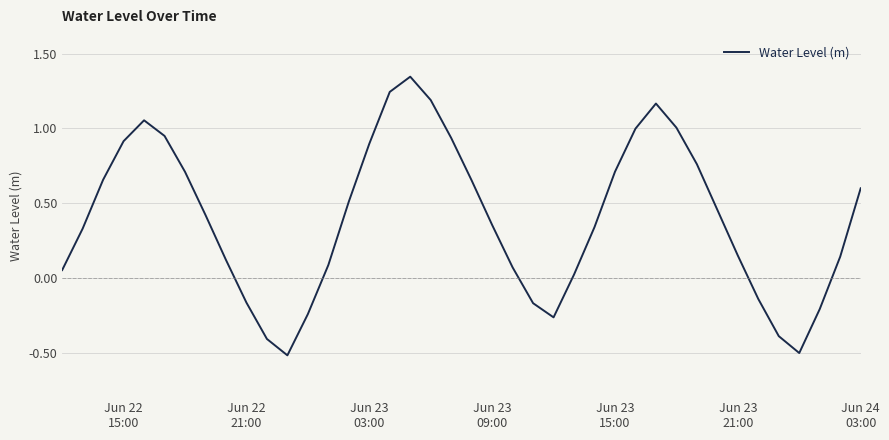

What is the smallest value displayed?

-0.5